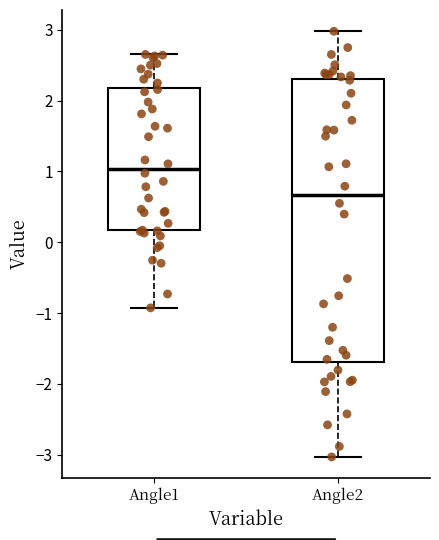

Reading left to right, read every box against the y-axis: the position of its median line, the range the box covers, and the ends of its whiskers. The values are not printed on the chart, so give them approximately, as read against the axis.

Angle1: median 1.0, box 0.2 to 2.2, whiskers -0.9 to 2.7
Angle2: median 0.7, box -1.7 to 2.3, whiskers -3.0 to 3.0